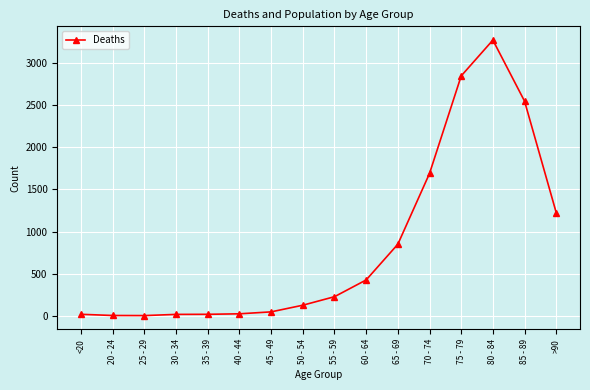

What is the label of the 15th point from the right?

20 - 24